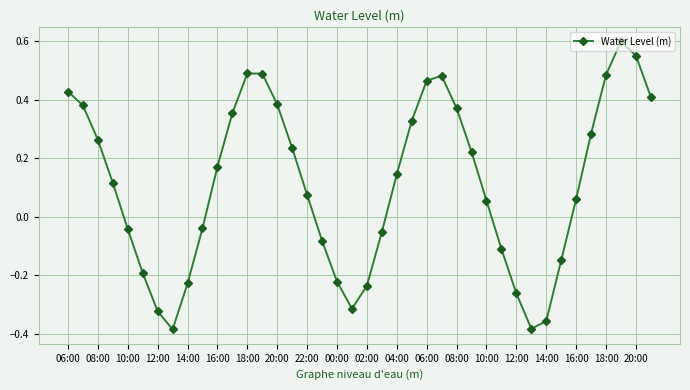

What is the difference between the second highest and minimum values?

0.9